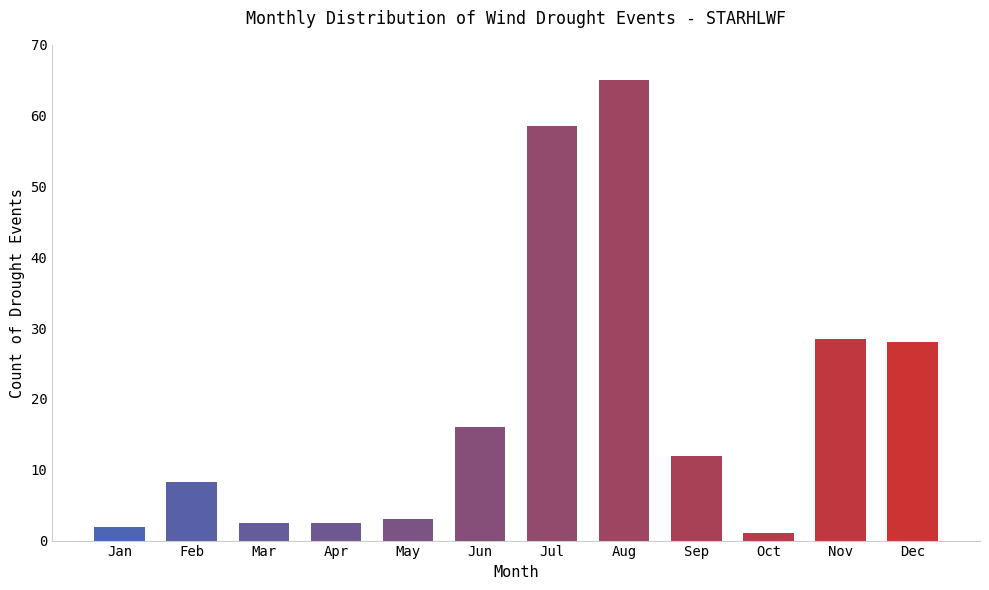

Does the chart contain stacked bars?

No